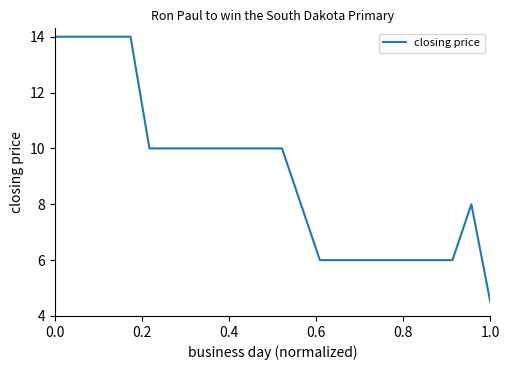

What is the minimum value shown in the chart?

4.5